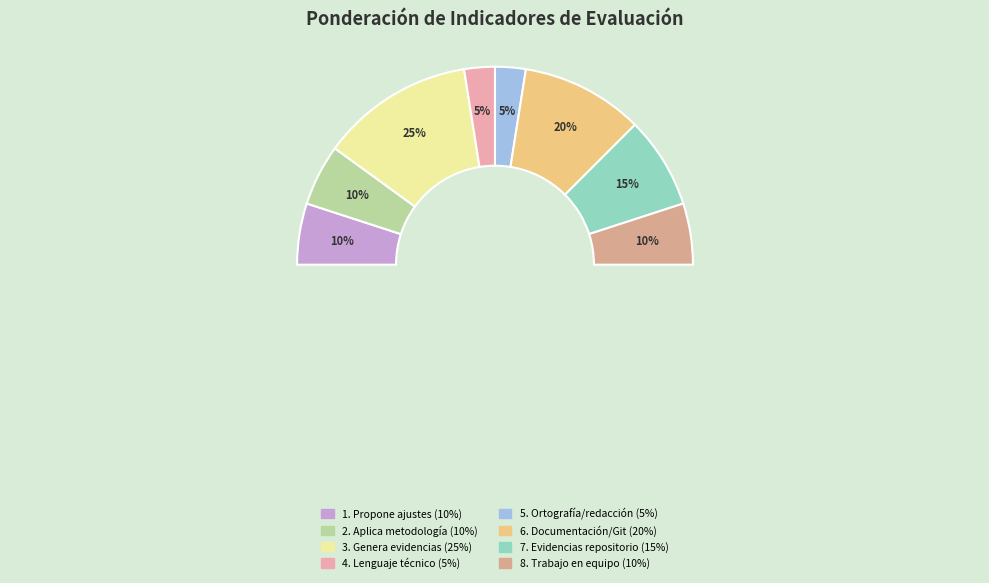

Does any single category account for the majority?

No